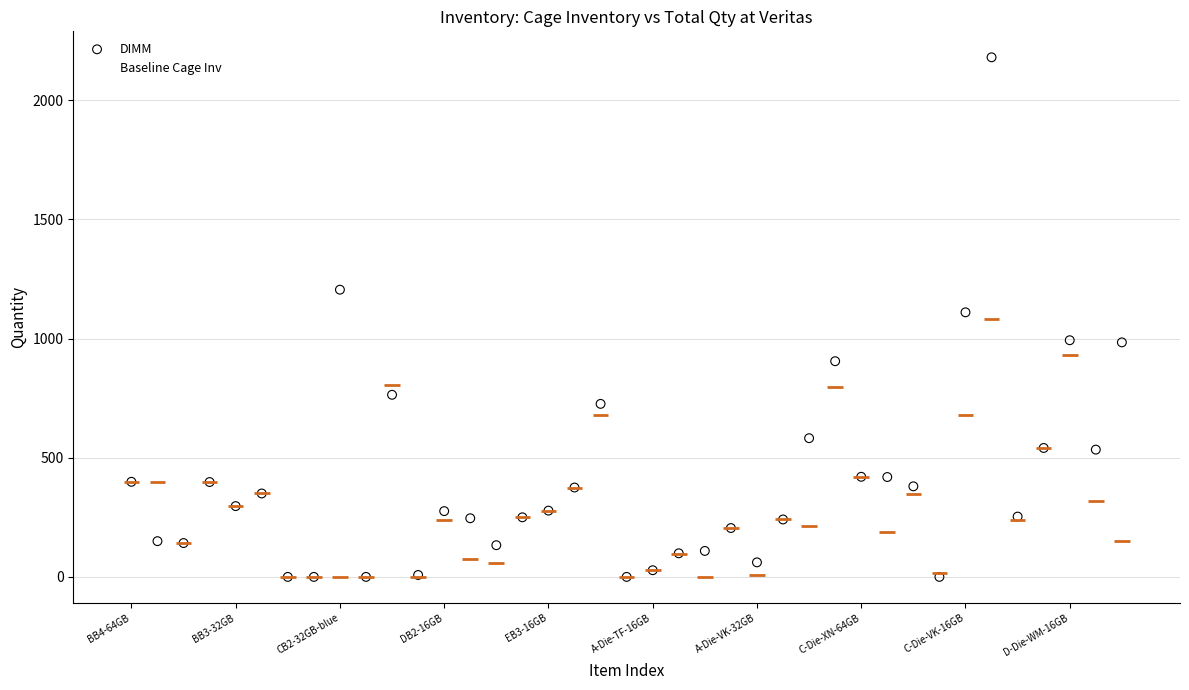

Which series contains the highest Y value?

DIMM